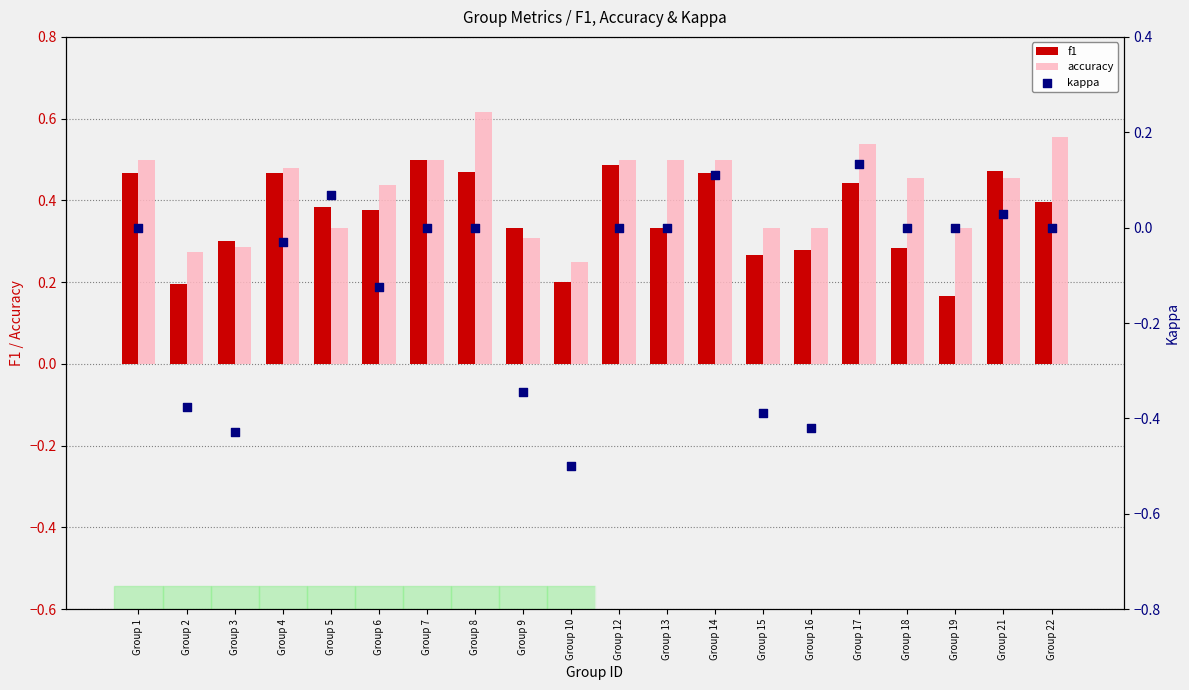

Which series reaches the minimum Y coordinate?

kappa